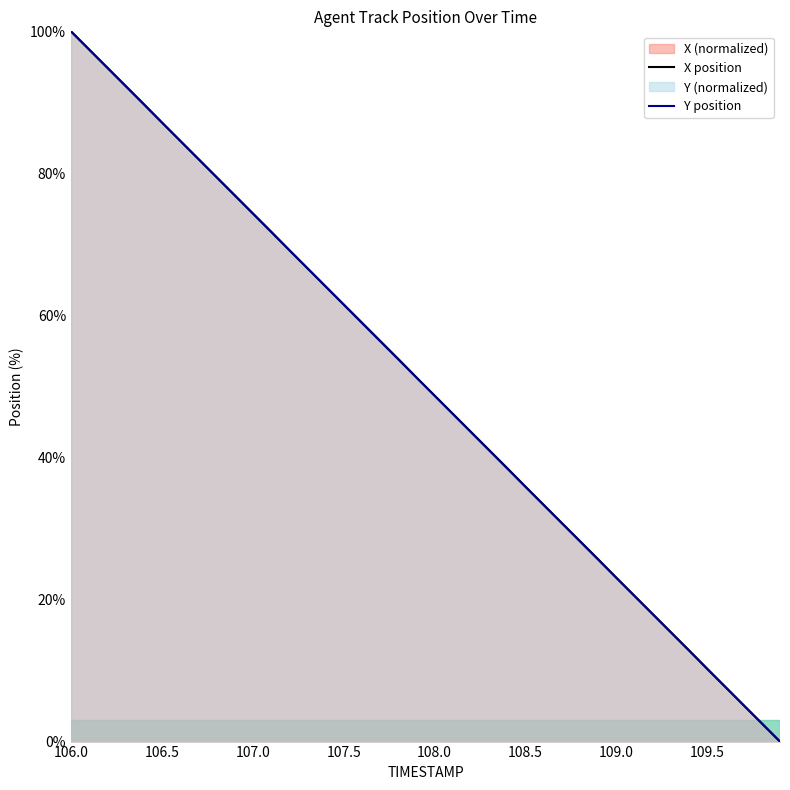

What is the maximum value shown in the chart?

100.0